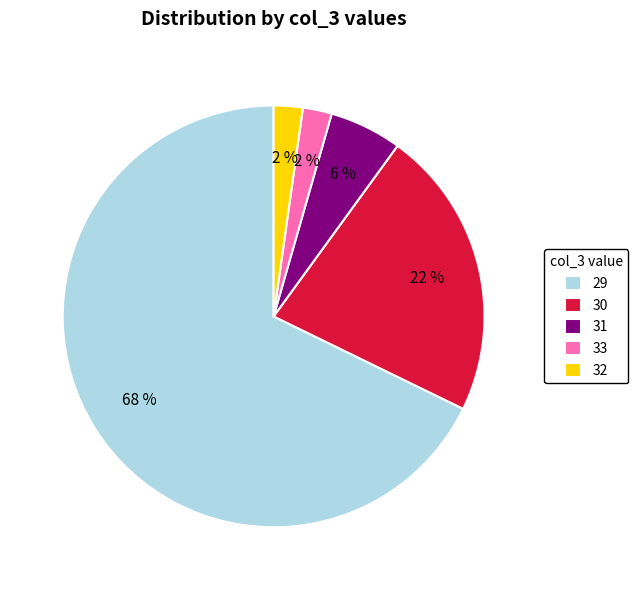

Is there a majority slice in this chart?

Yes